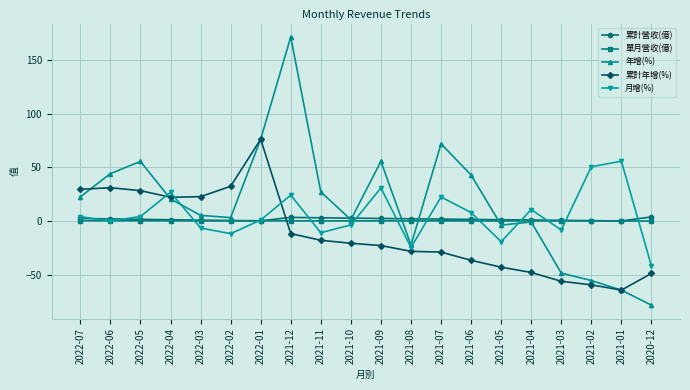

What is the value of the 累計營收(億) point at the 10th from the left?

2.9